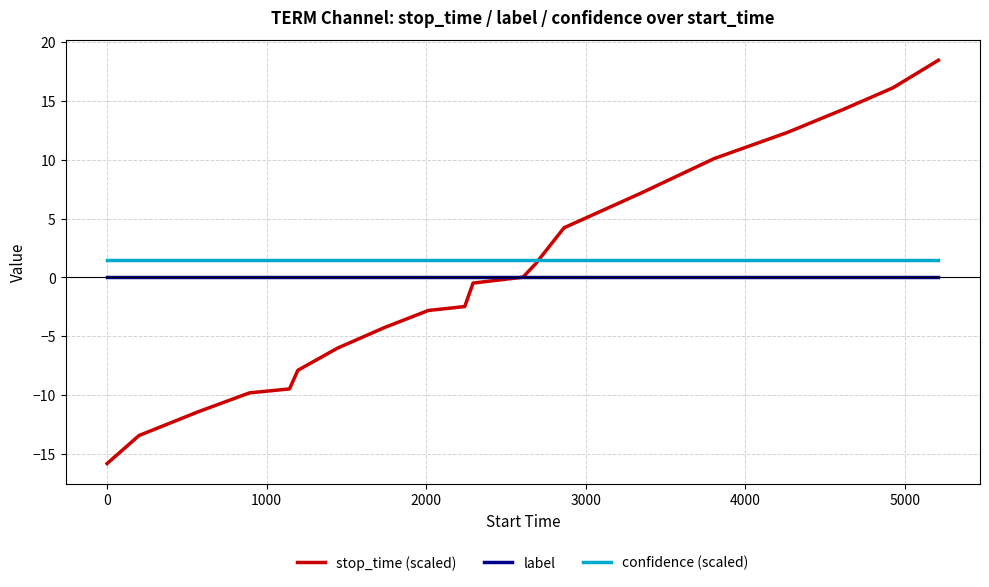

Which series has the largest range (max minus min)?

stop_time (scaled)